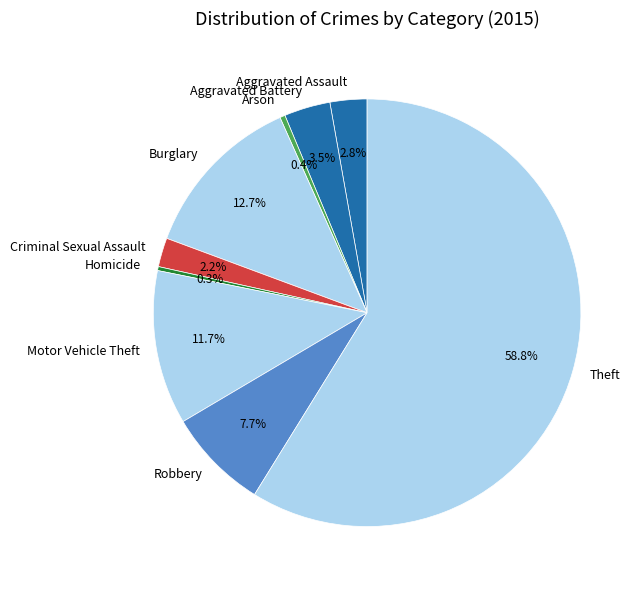

What percentage do Burglary and Homicide together represent?

13.0%